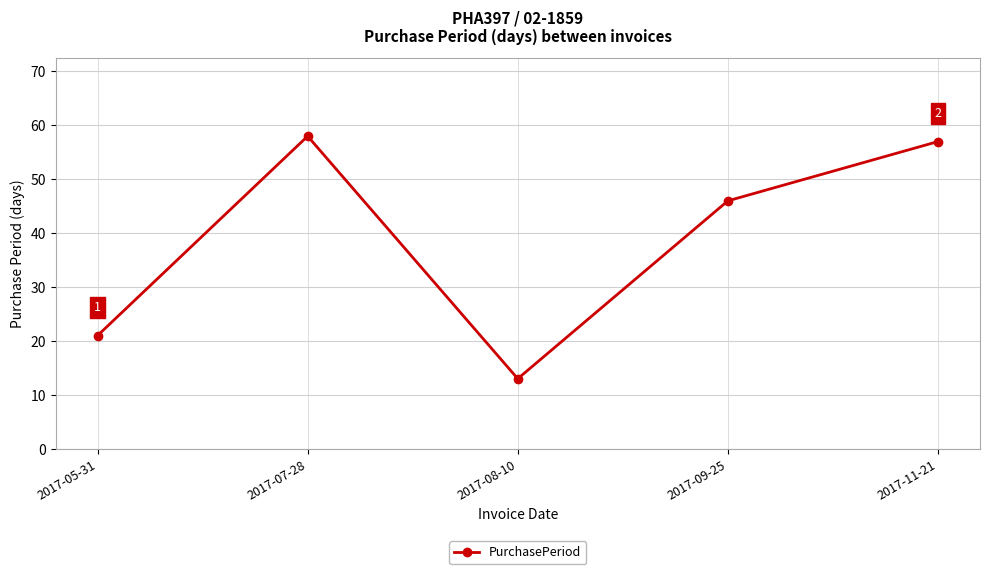

What is the label of the 4th point from the left?

2017-09-25